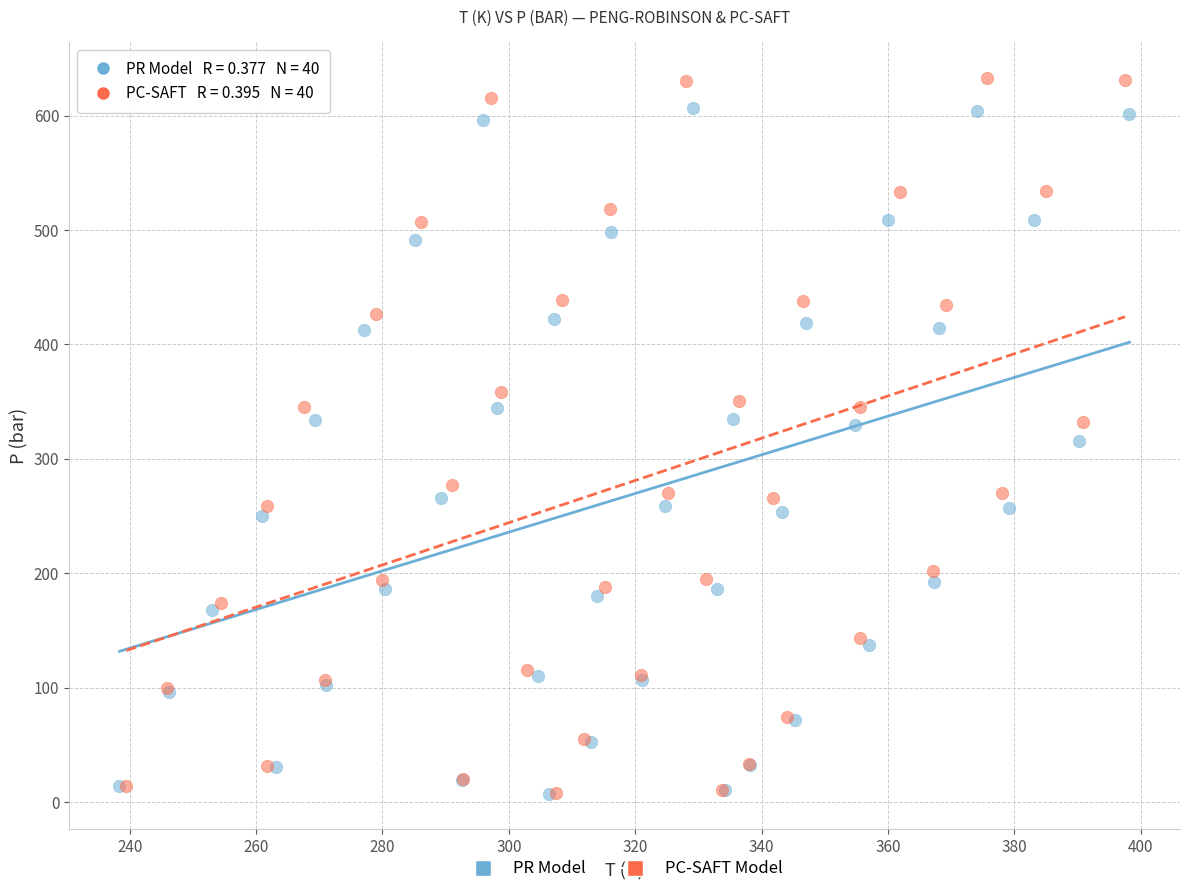

What are all the series names shown in the legend?

PR Model, PC-SAFT Model